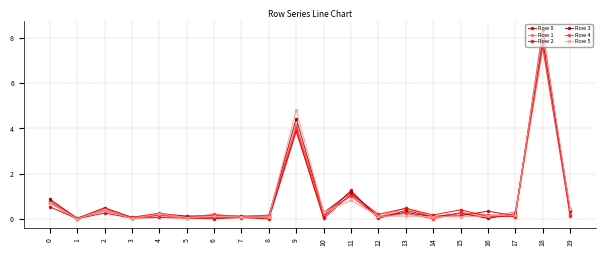

At which category does the chart reach its peak across all series?

18